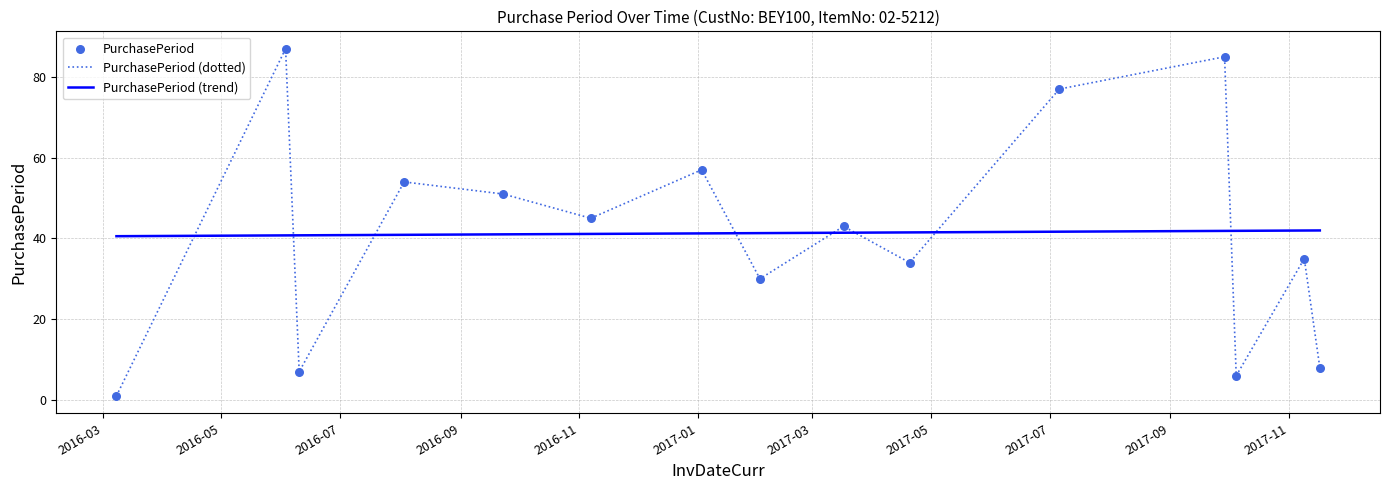

What is the minimum value for PurchasePeriod (trend)?

40.6